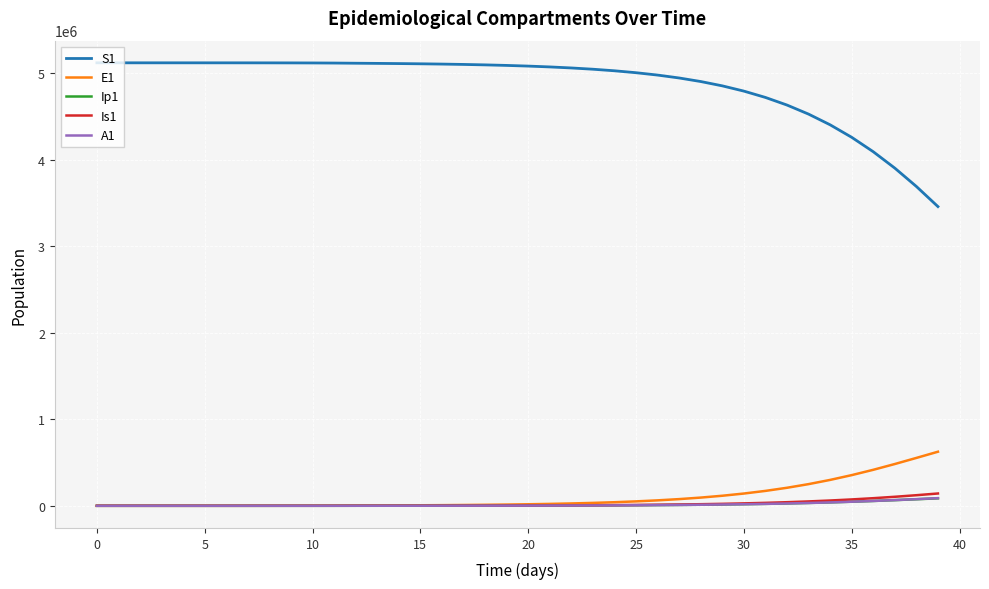

Count the number of data series in this chart.

5